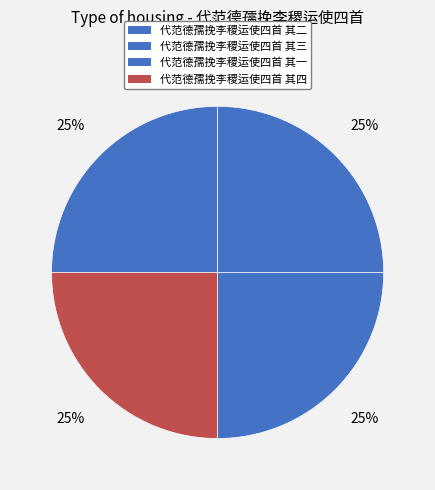

What portion of the pie excludes 代范德孺挽李稷运使四首 其一?

75.0%